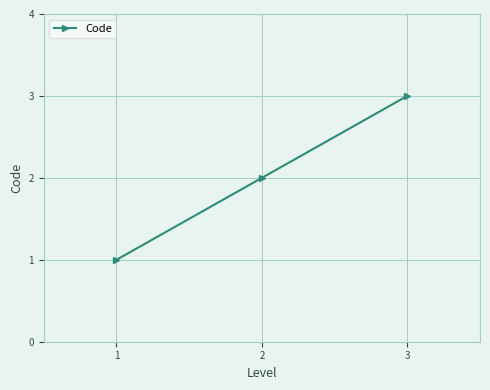

List the labels in order of value, smallest first.

1, 2, 3